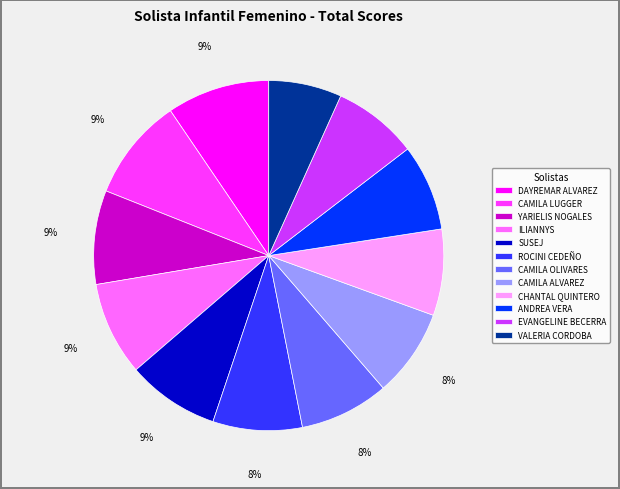

To the nearest percent, what is the combined percentage of ANDREA VERA and DAYREMAR ALVAREZ?

17%